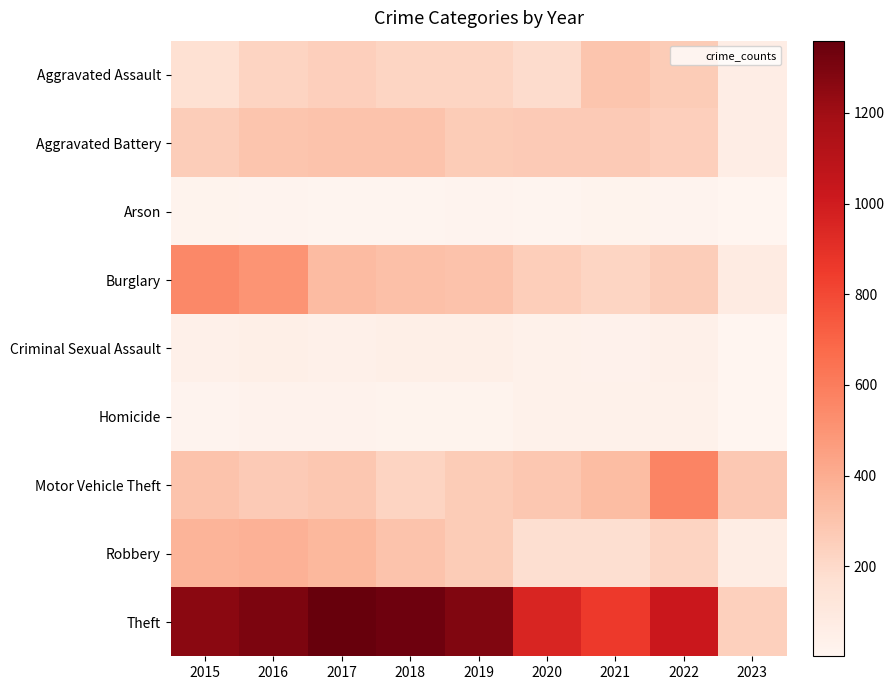

How many data points does each series have?

9